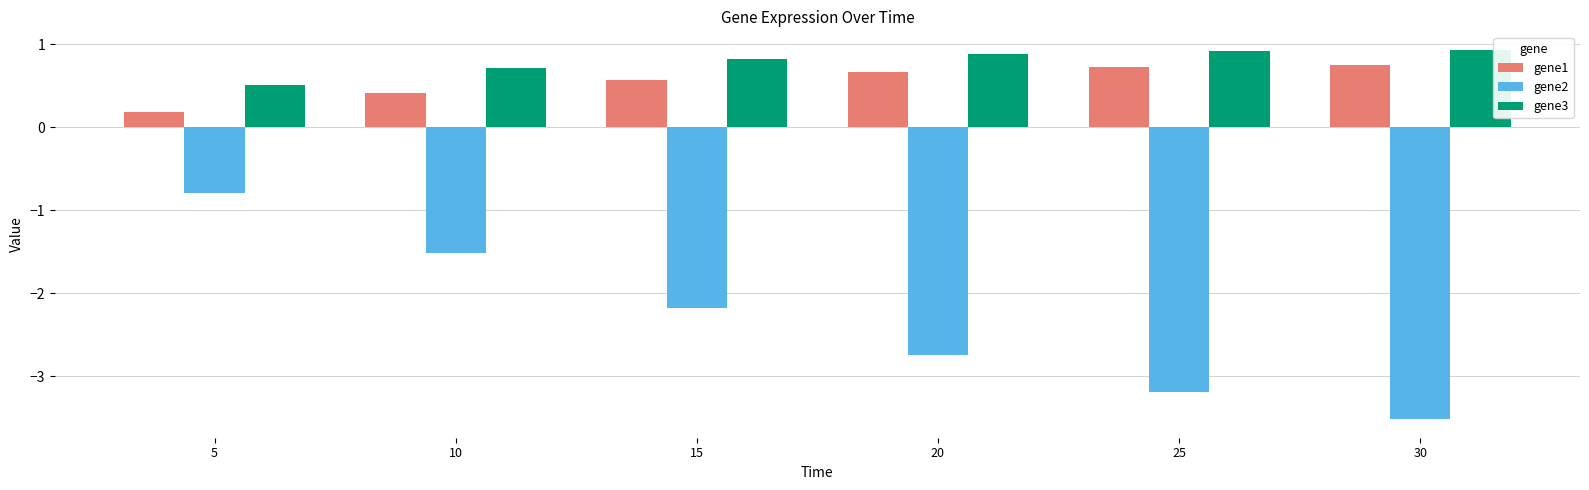

What is the total value across all series at 10?

-0.4